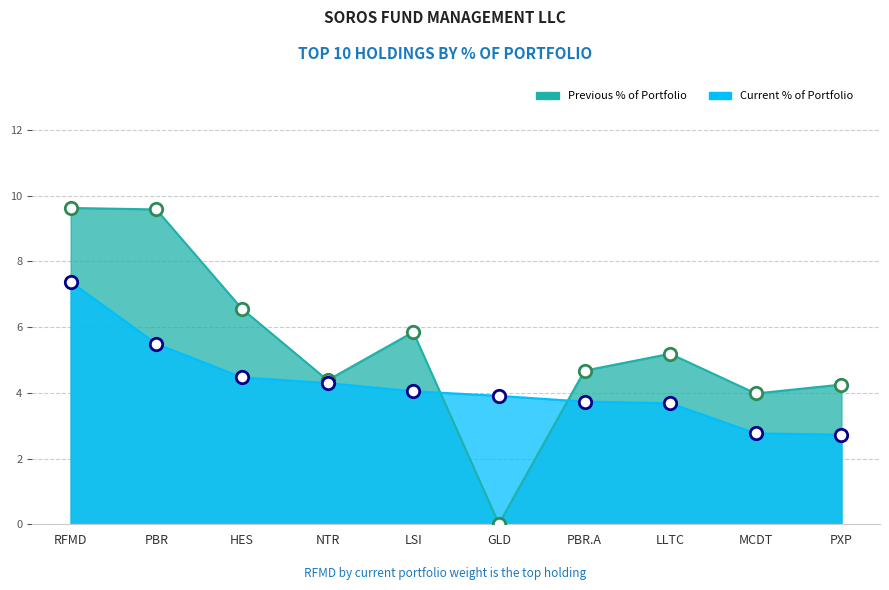

Is the value of Previous % of Portfolio at LLTC greater than the value of Current % of Portfolio at NTR?

Yes